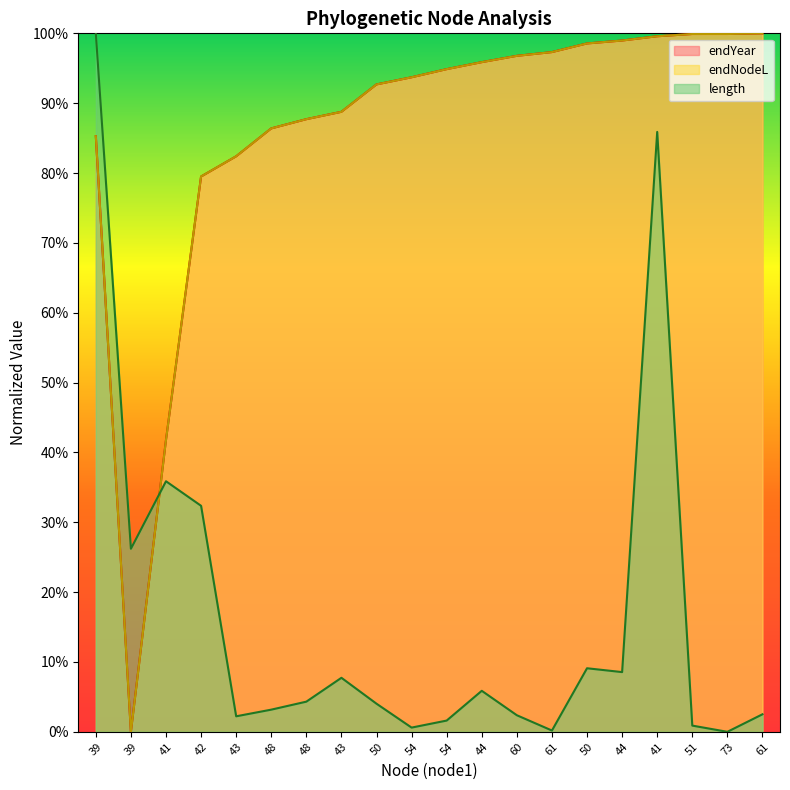

Which label corresponds to the smallest value in the chart?

39